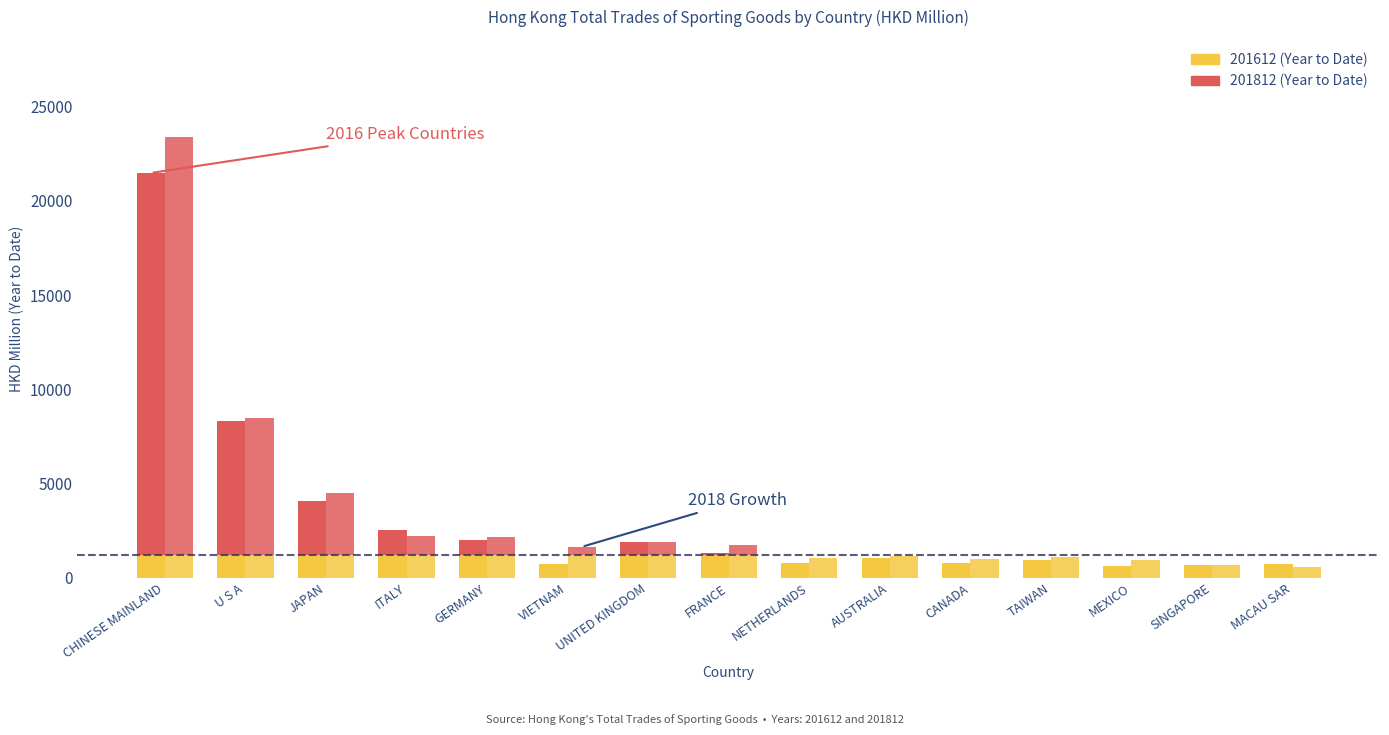

At which label does 201612 first exceed 1050?

CHINESE MAINLAND